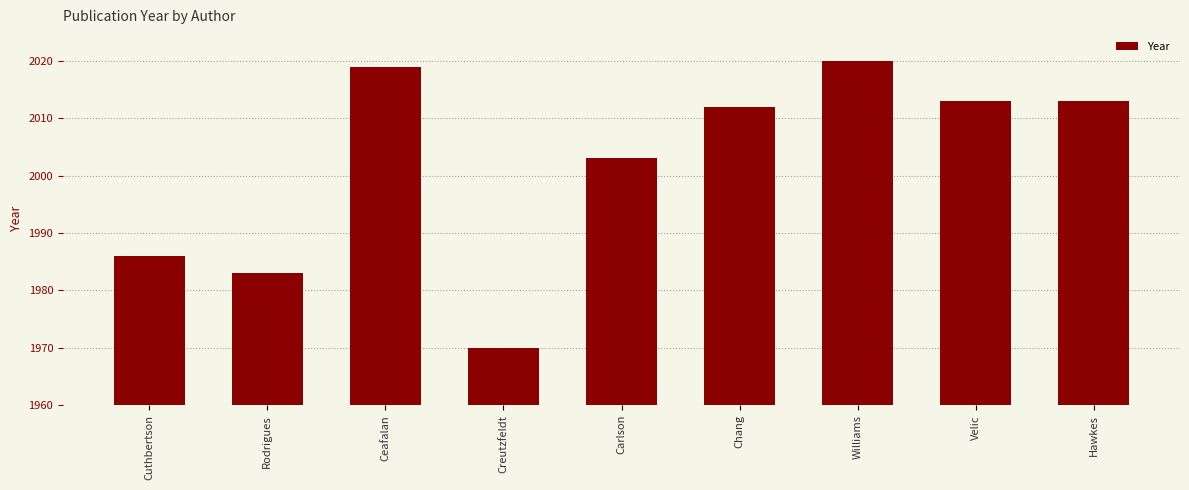

What is the difference between the maximum and minimum values?

50